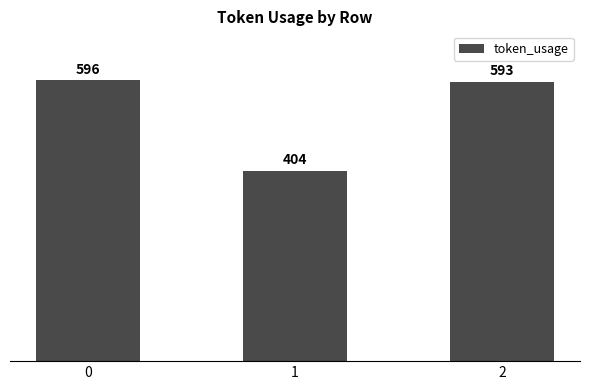

How many values are below 593?

1